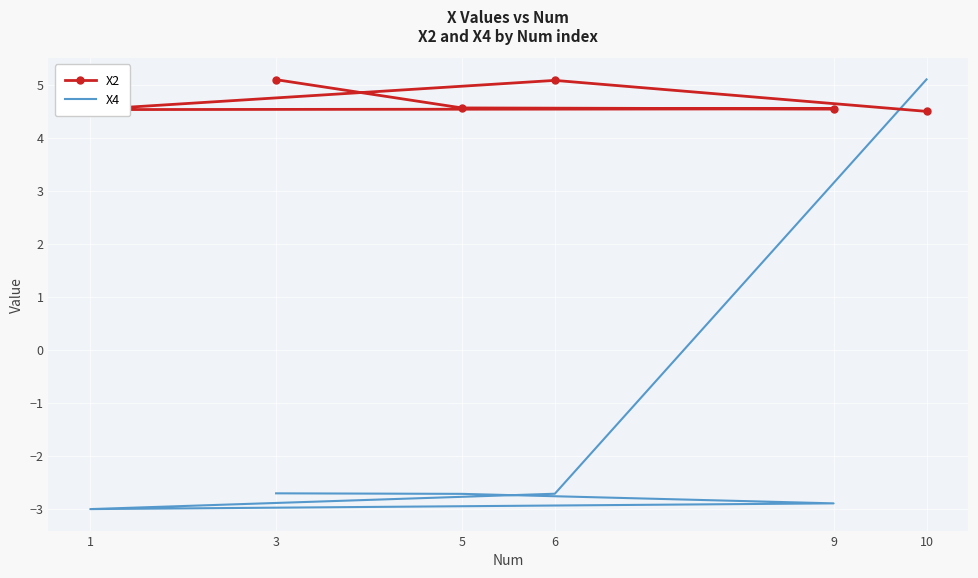

List the series in order of their peak value, highest first.

X4, X2